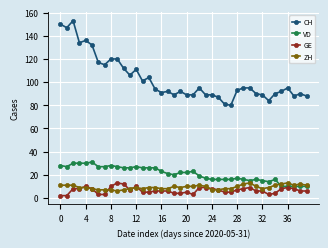

Which series has the largest total across all categories?

CH